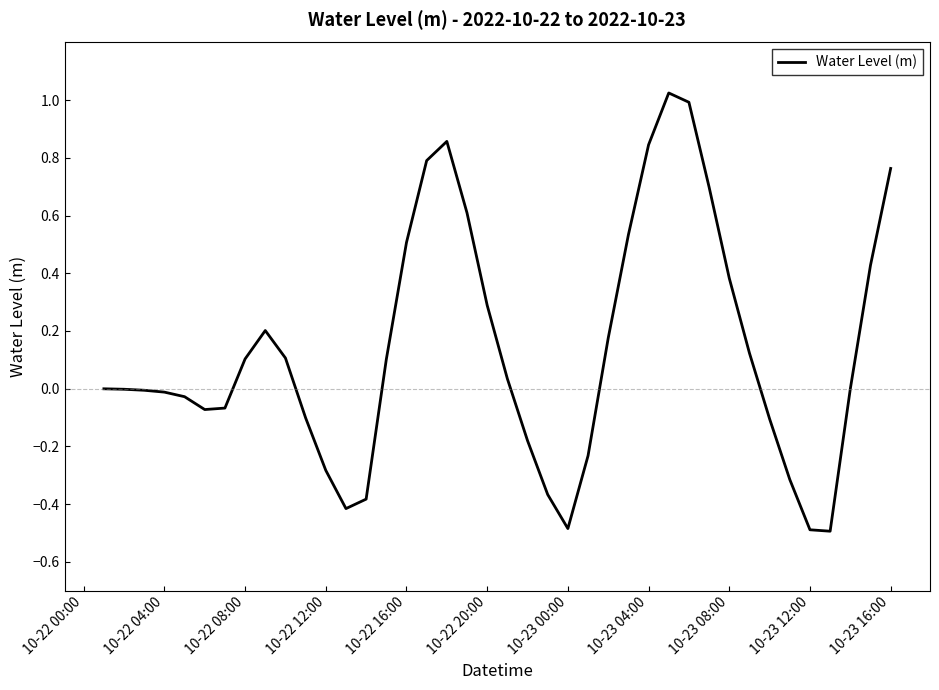

What is the minimum value shown in the chart?

-0.5